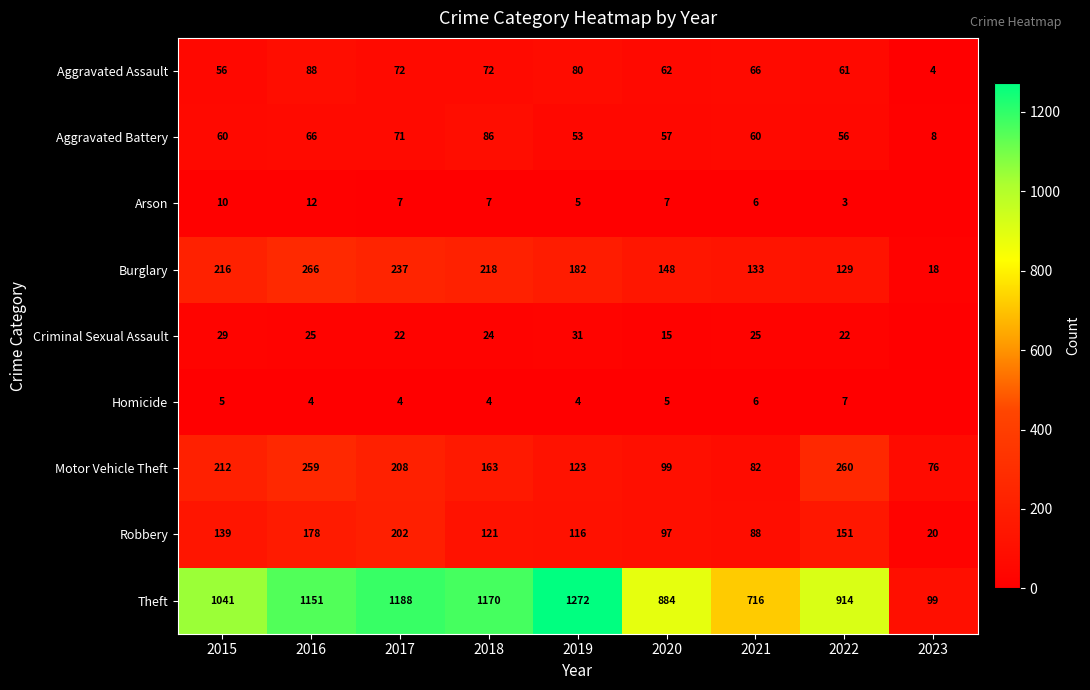

True or false: Aggravated Assault has a value of 62 at 2020.

True